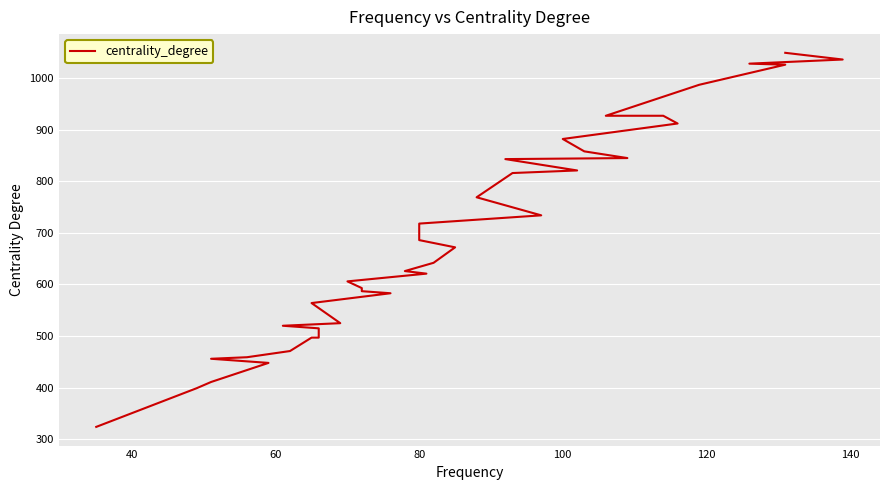

Reading left to right, transcribe all the data shown in this chart.

324	399	411	448	450	456	459	471	497	497	515	520	525	564	583	587	593	606	621	626	642	672	686	718	734	769	816	821	843	845	858	882	912	927	927	987	1026	1028	1036	1049